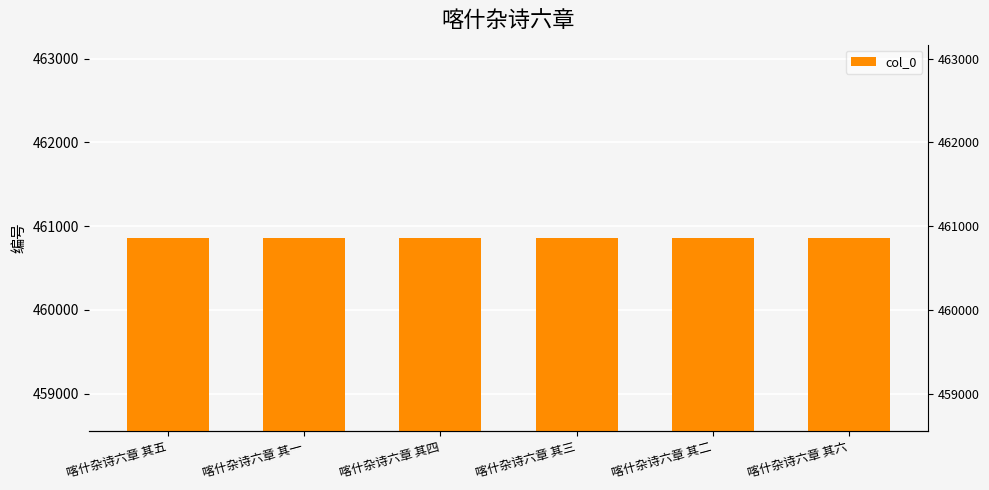

Reading left to right, extract all data points from this chart.

喀什杂诗六章 其五=460861	喀什杂诗六章 其一=460857	喀什杂诗六章 其四=460860	喀什杂诗六章 其三=460859	喀什杂诗六章 其二=460858	喀什杂诗六章 其六=460862